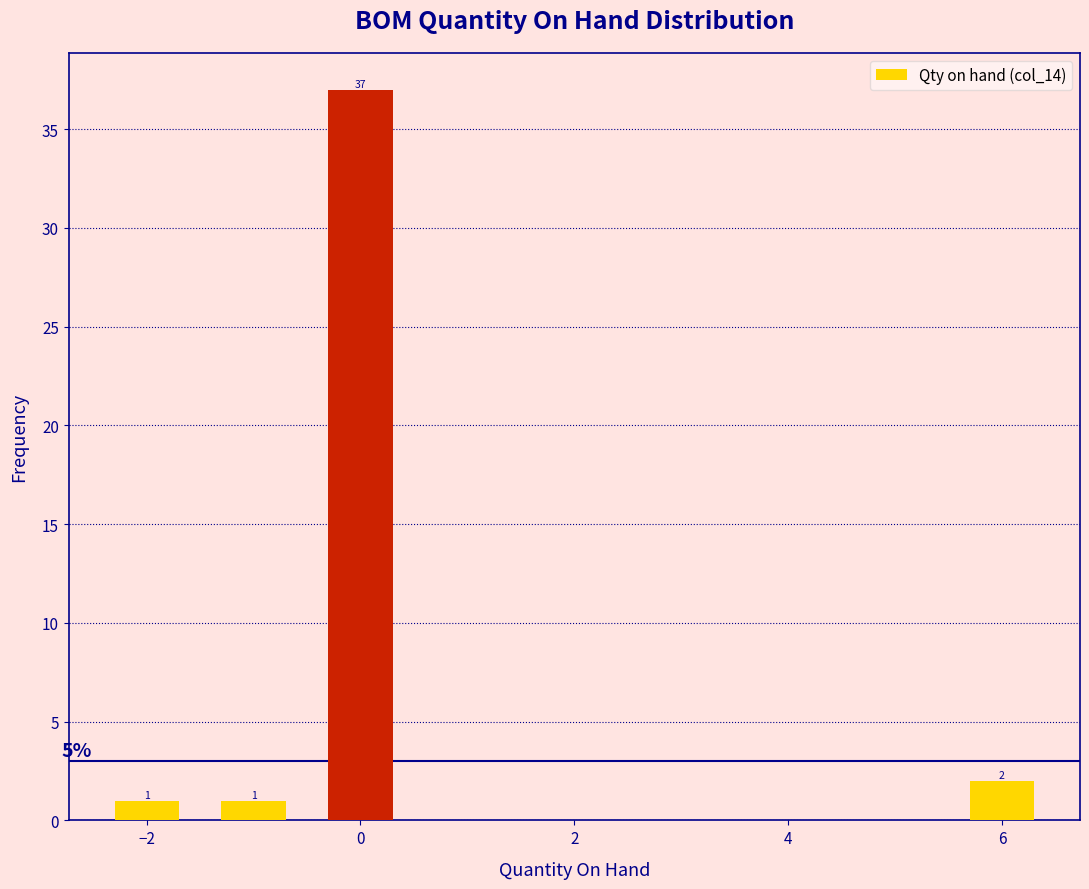

Which range on the x-axis has the tallest bar?

-0.5 to 0.5